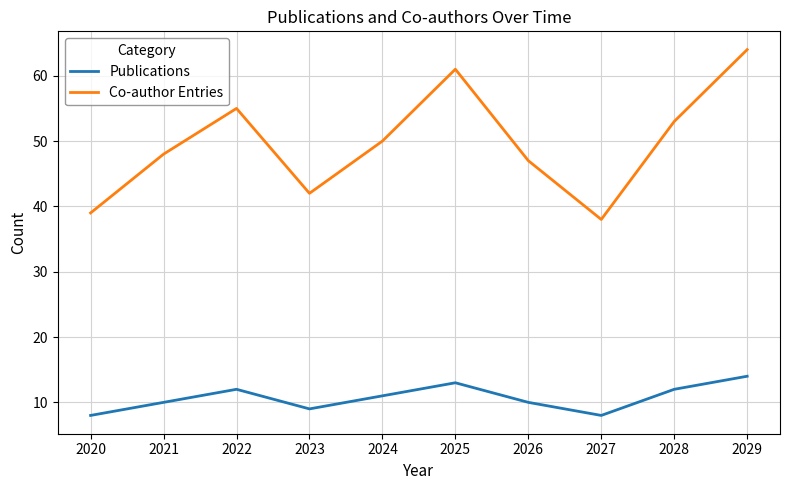

Does the chart display data point markers on the line(s)?

No